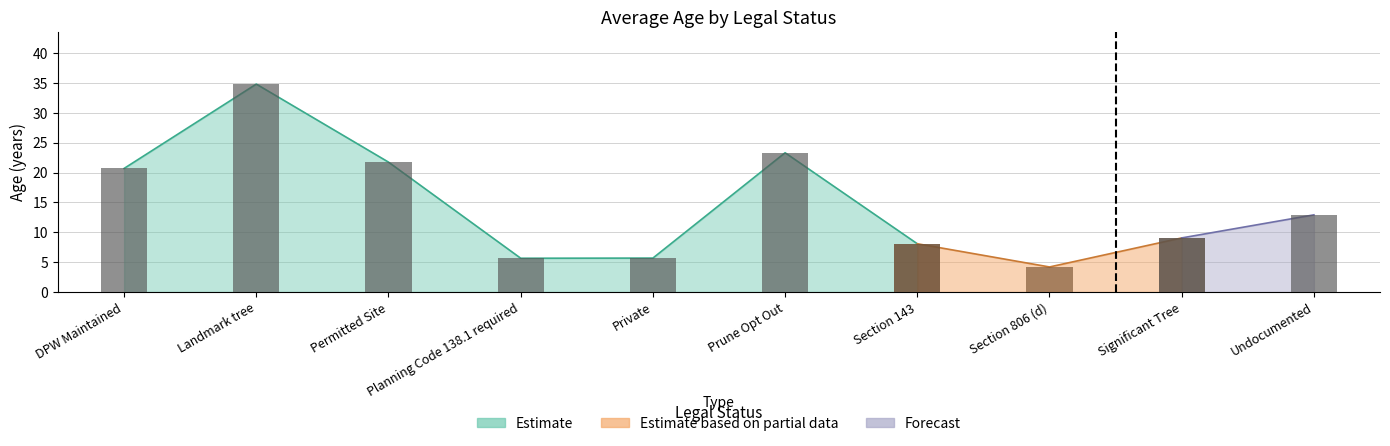

Reading left to right, what are all the values shown in this chart?

DPW Maintained=20.7	Landmark tree=34.8	Permitted Site=21.7	Planning Code 138.1 required=5.7	Private=5.7	Prune Opt Out=23.3	Section 143=8.1	Section 806 (d)=4.2	Significant Tree=9.1	Undocumented=12.9